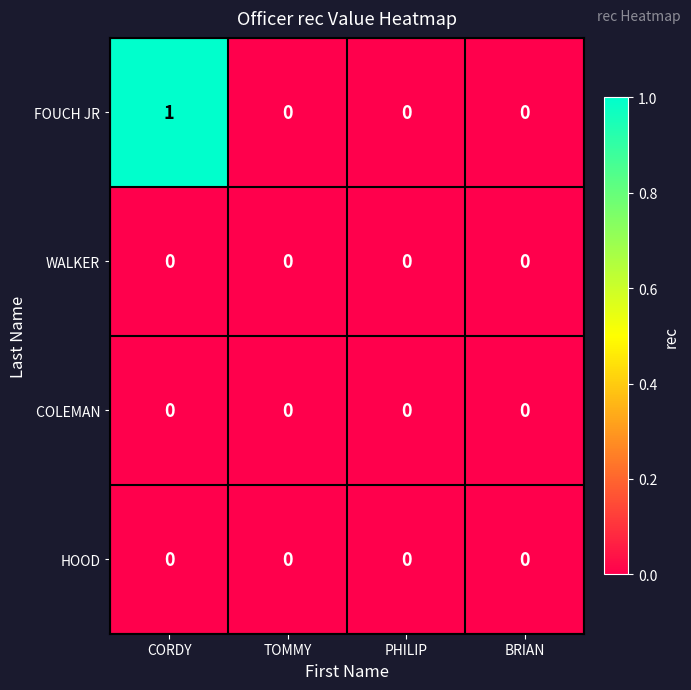

How many FOUCH JR values are between 0 and 1?

4